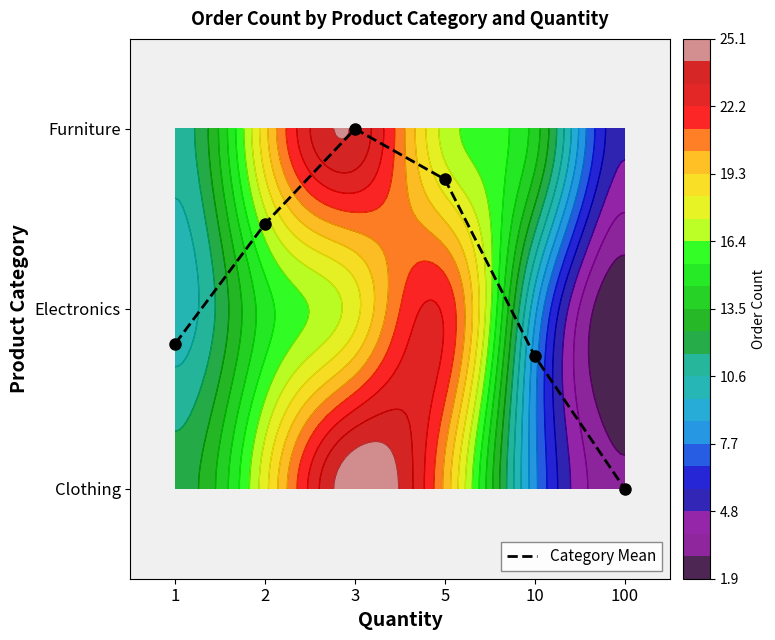

Reading left to right, extract all data points from this chart.

0.8	1.5	2.0	1.7	0.7	0.0